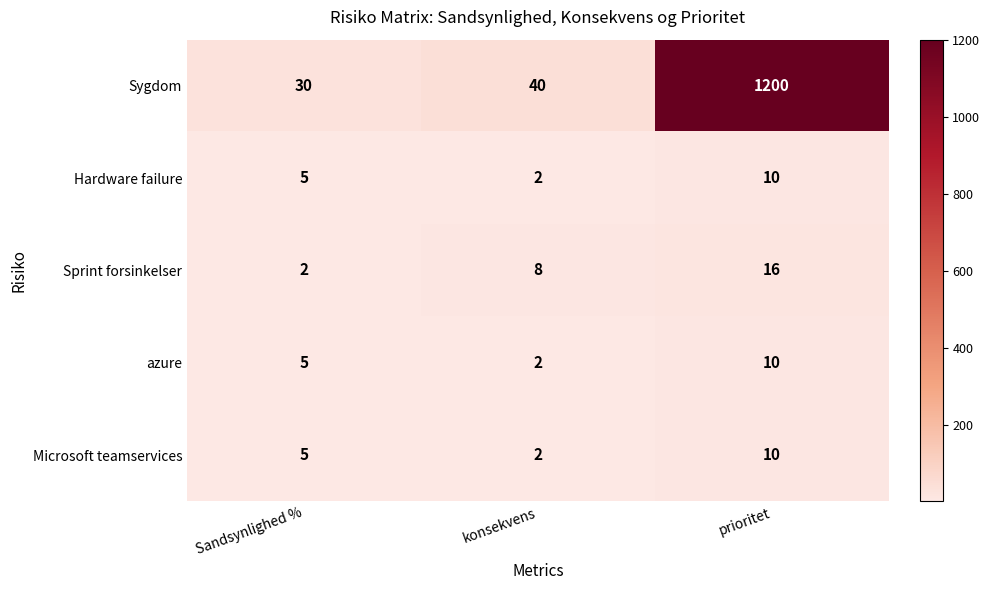

Which series has the largest total across all categories?

Sygdom